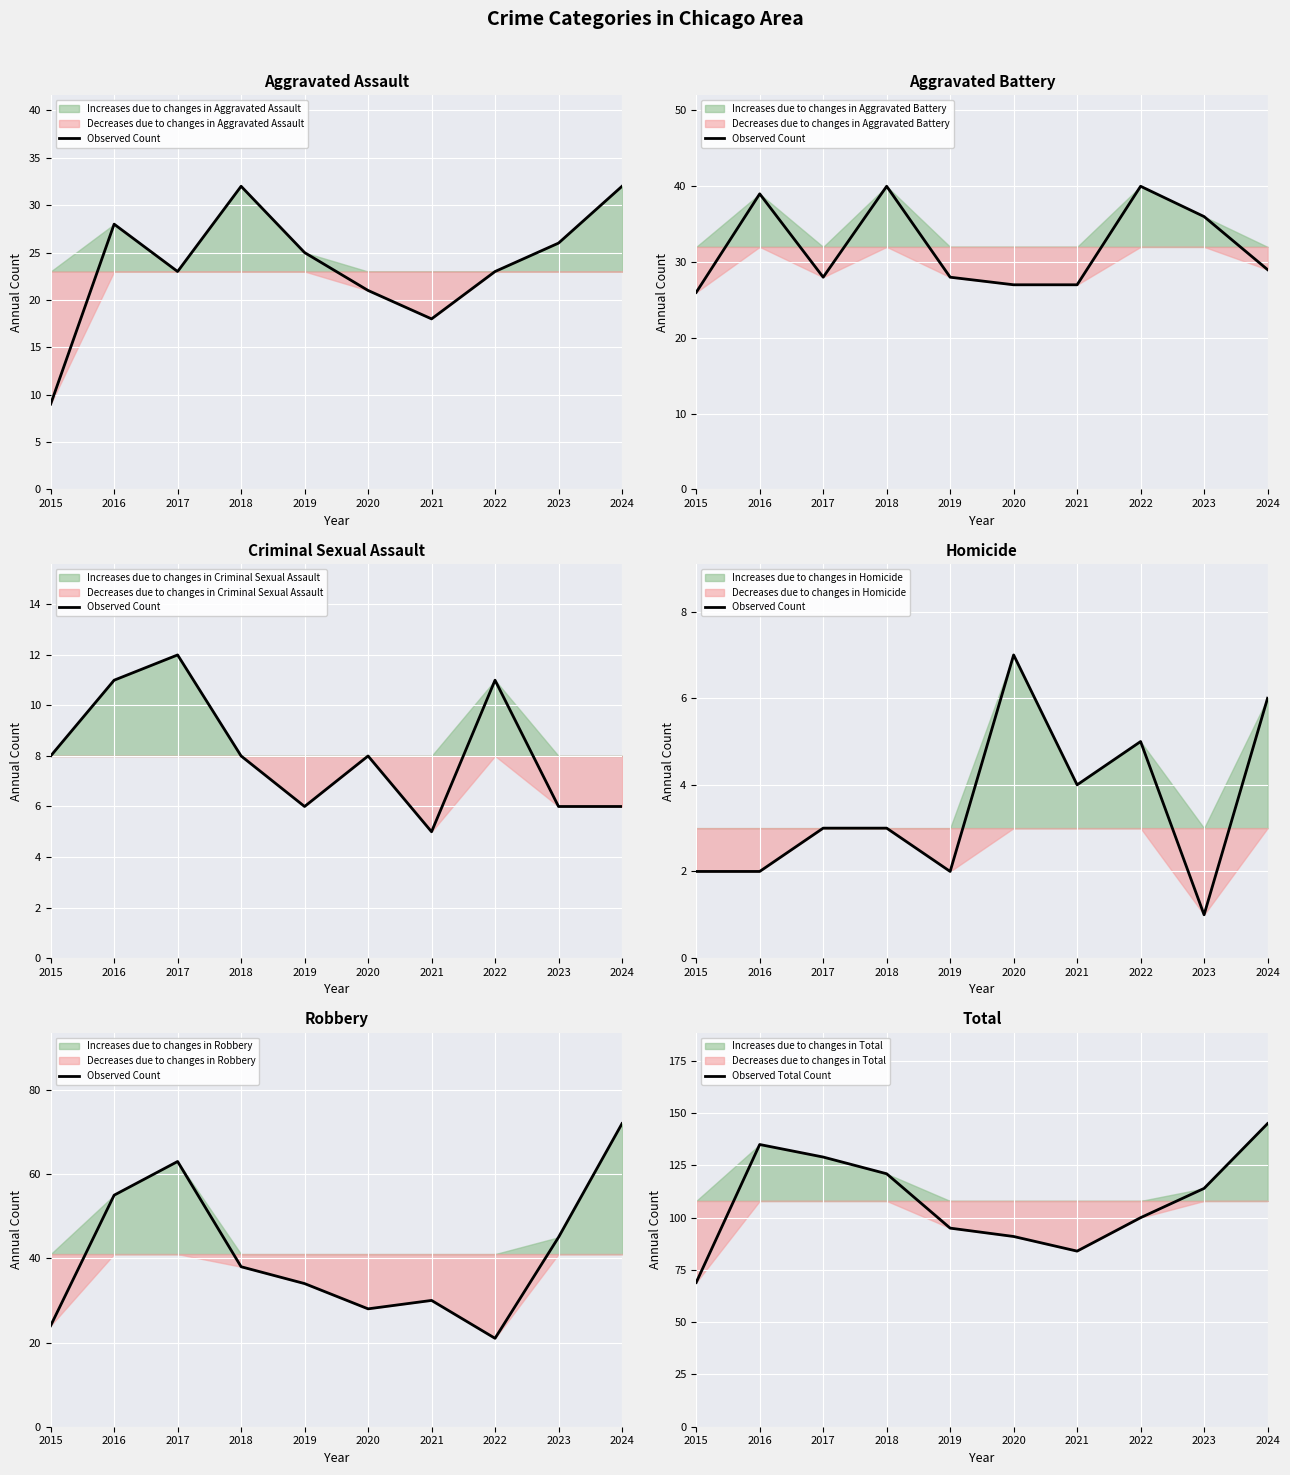

What is the total value across all series at 2019?

129